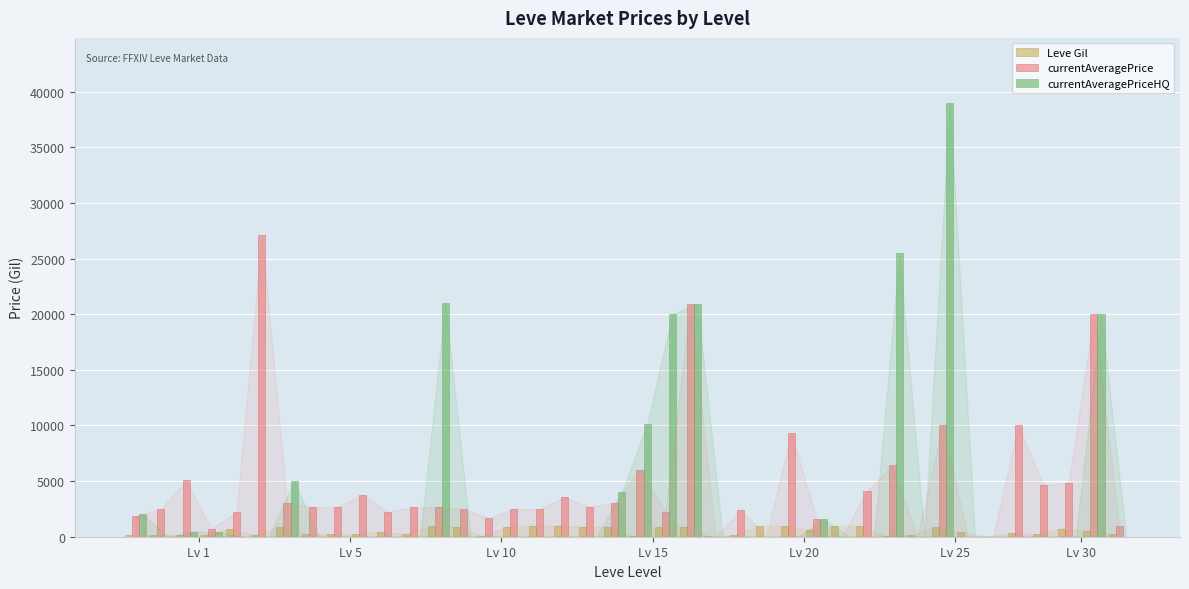

What is the sum of all Leve Gil values?

20235